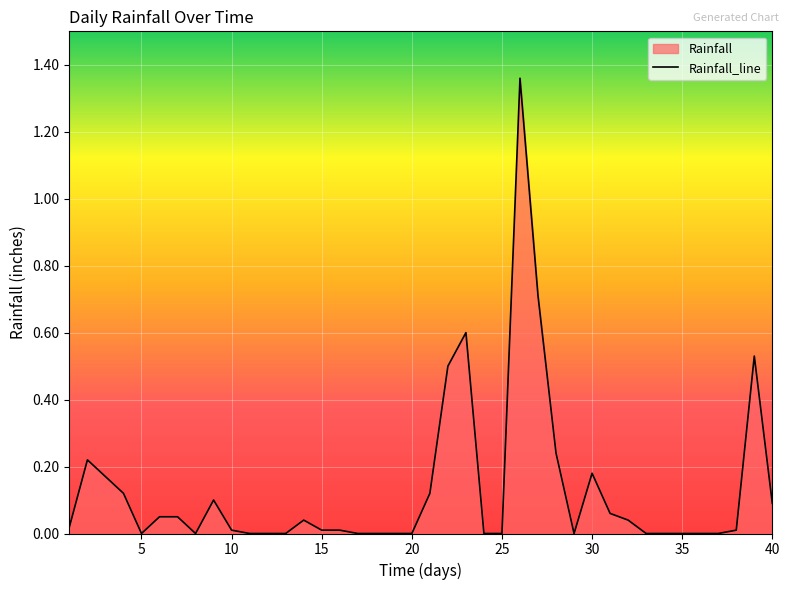

How many lines are shown in the chart?

1